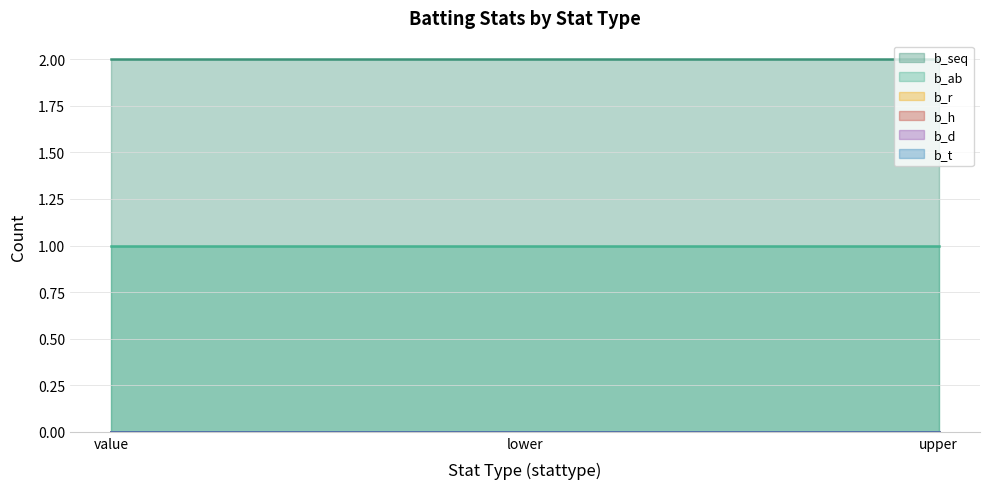

What position from the right is upper?

1